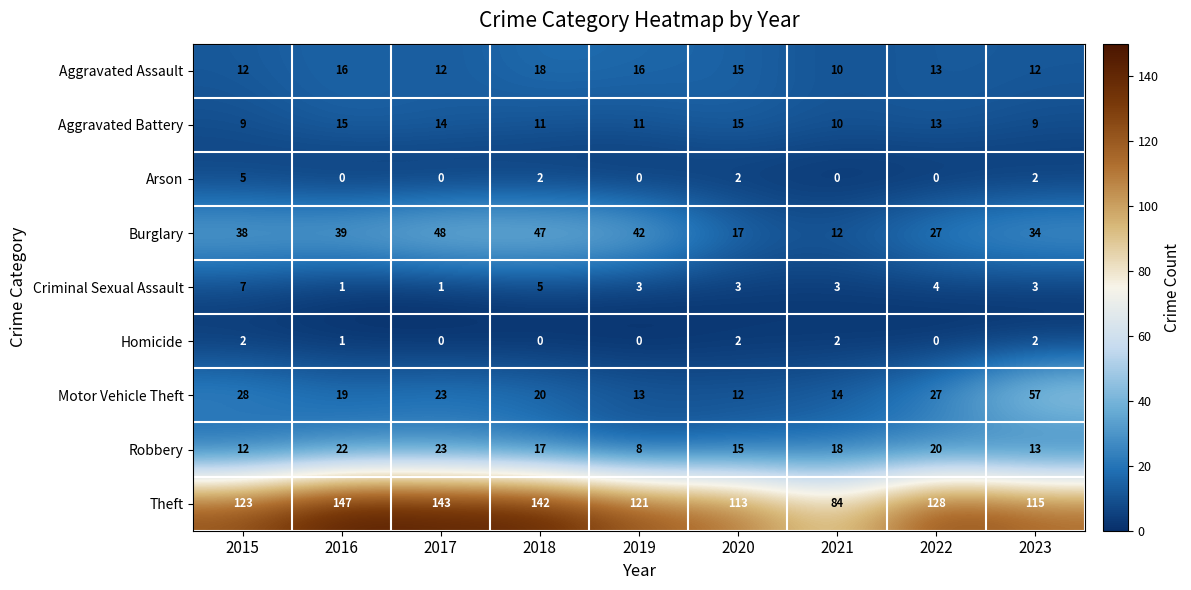

The Motor Vehicle Theft series shows 27 at 2022. True or false?

True